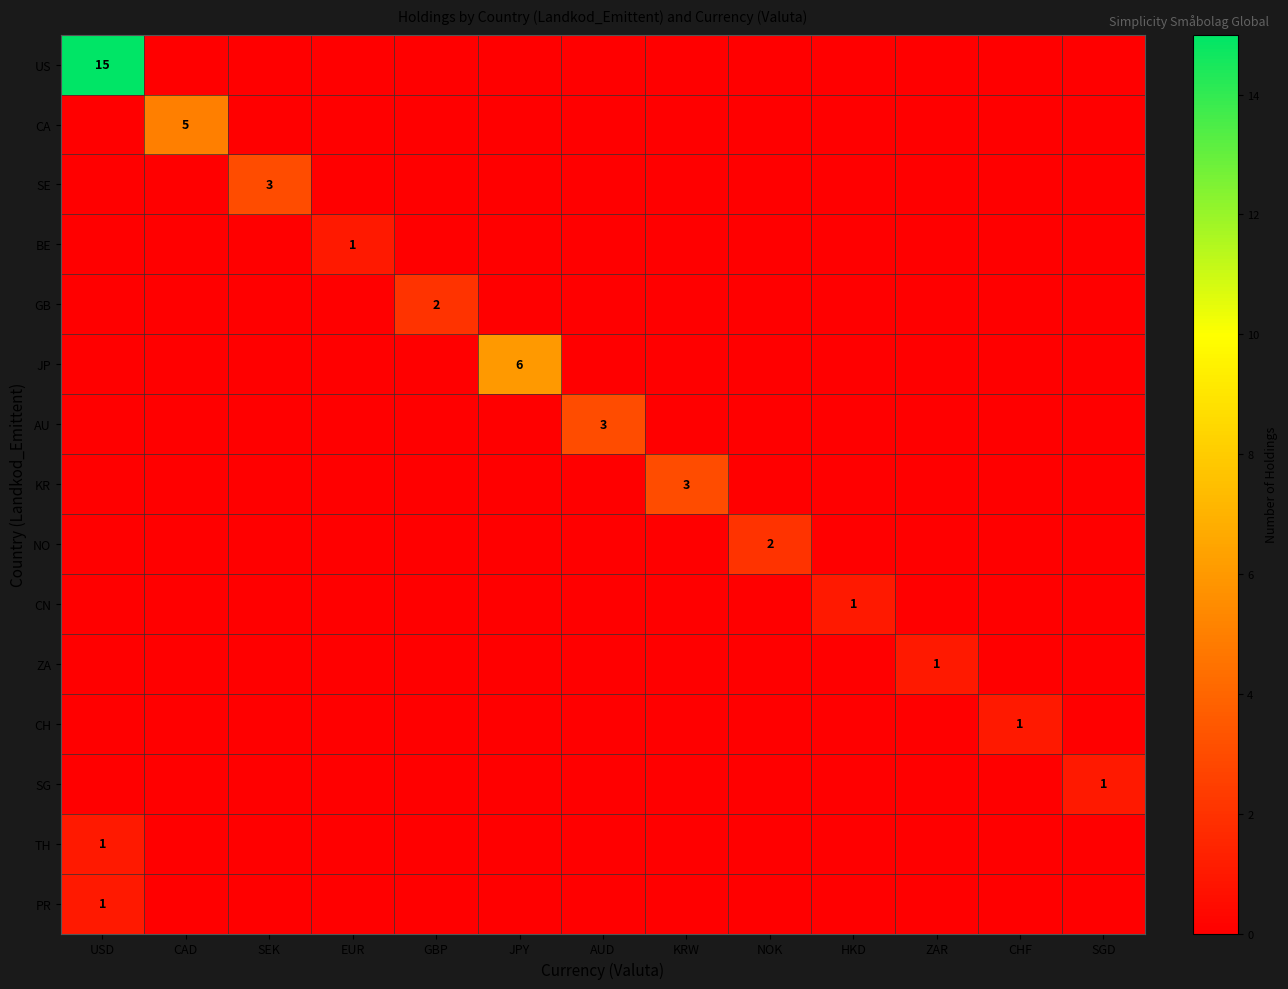

What is the difference between the maximum and minimum values in the SG series?

1